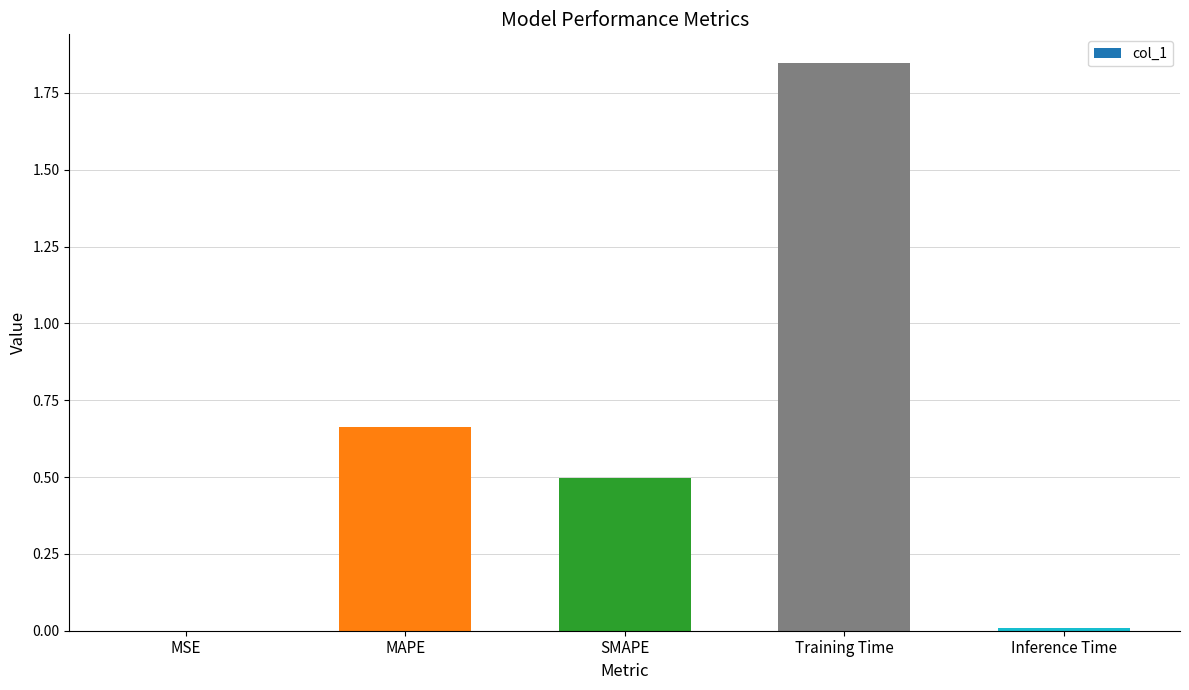

Which label corresponds to the largest value in the chart?

Training Time